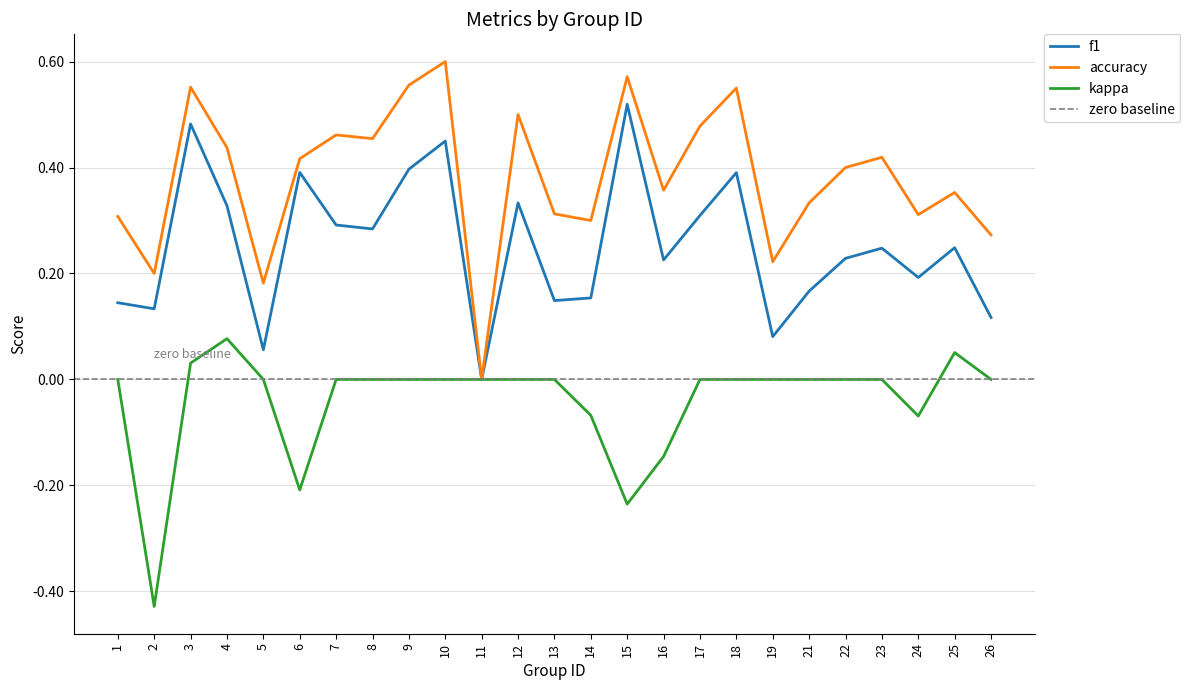

True or false: accuracy and f1 intersect in this chart.

False